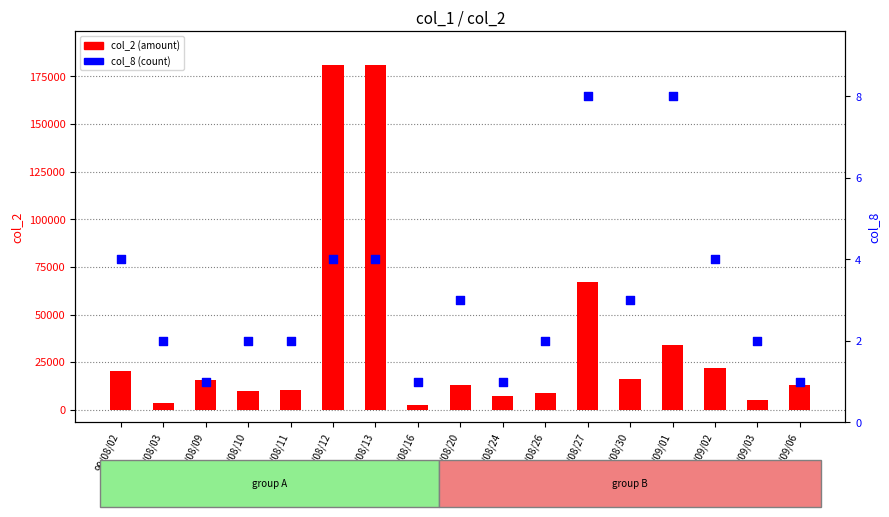

What are all the series names shown in the legend?

col_2 (amount), col_8 (count)